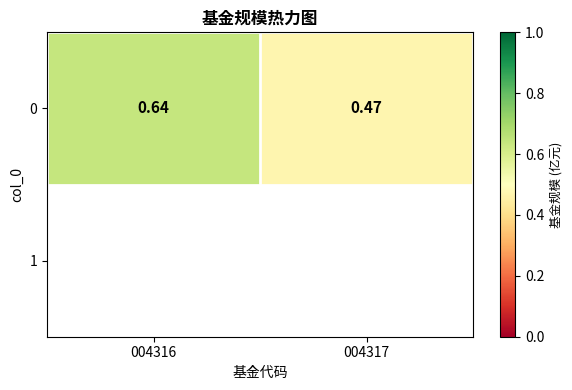

Reading right to left, list all the values displayed in this chart.

0.5	0.6